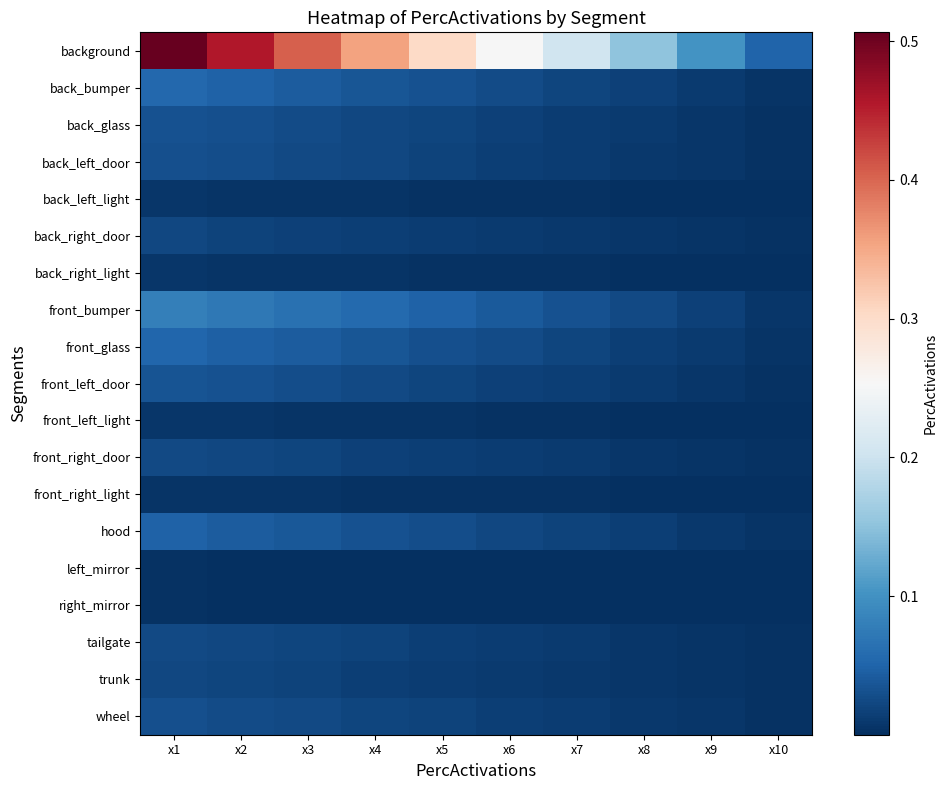

What is the total value across all series at x6?

0.5